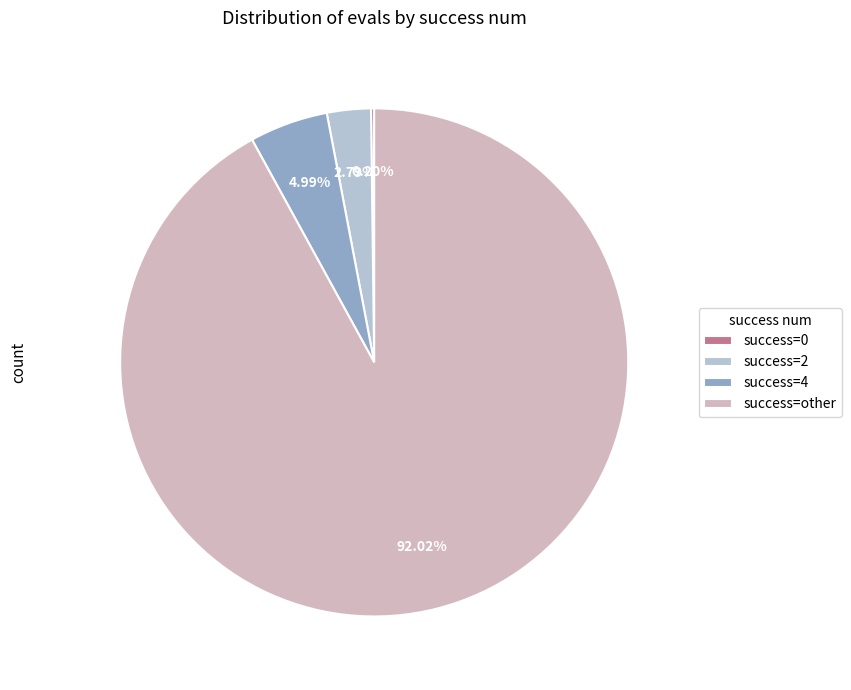

To the nearest percent, what is the average slice percentage?

25%